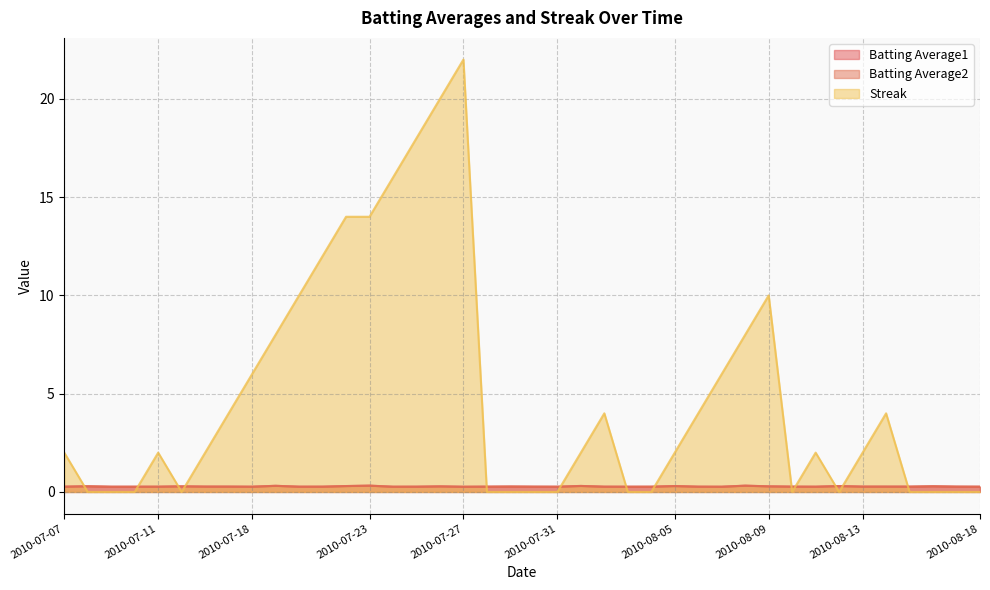

Rank the series by their maximum value, from lowest to highest.

Batting Average1, Batting Average2, Streak